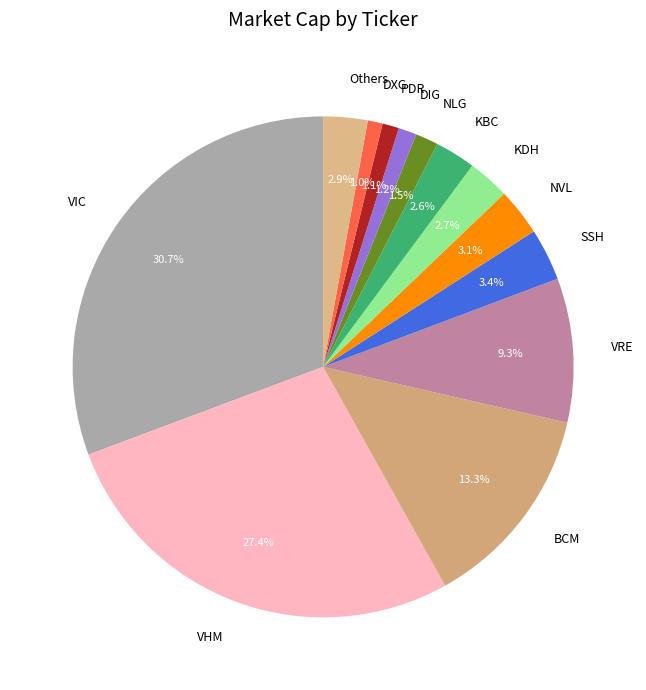

Is there any slice that represents more than half of the pie?

No